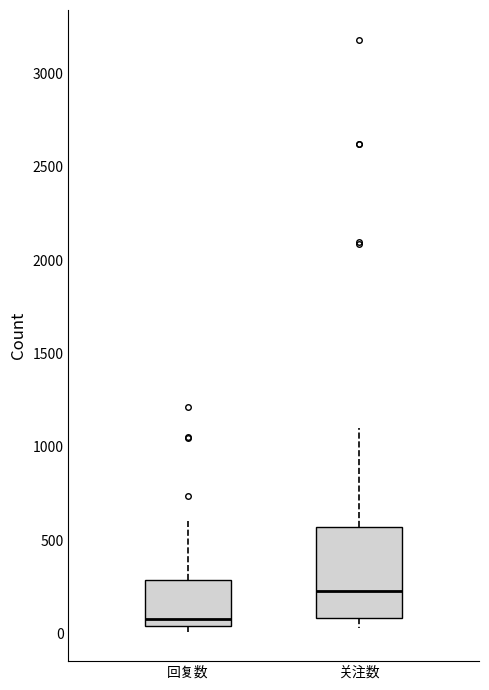

Which box's median line is the lowest?

回复数